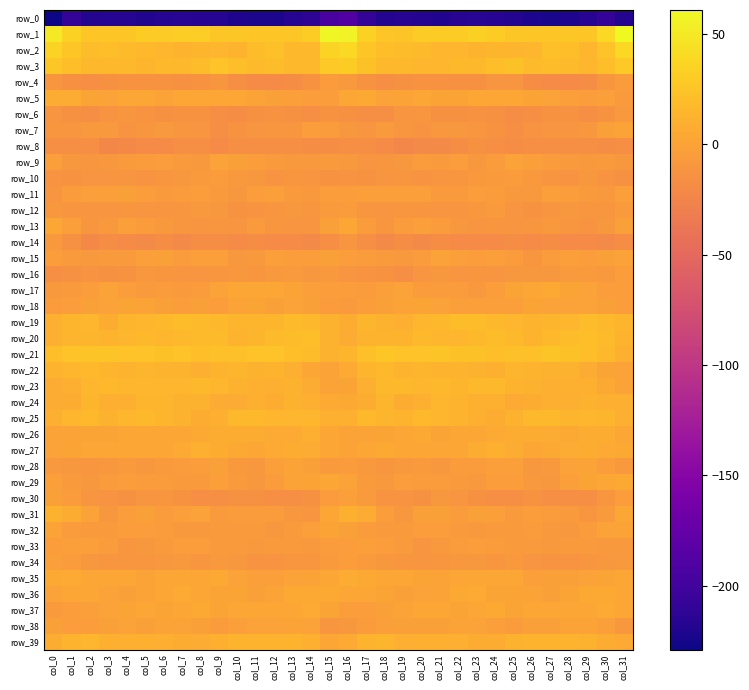

What is the average value of the row_25 series?

13.2